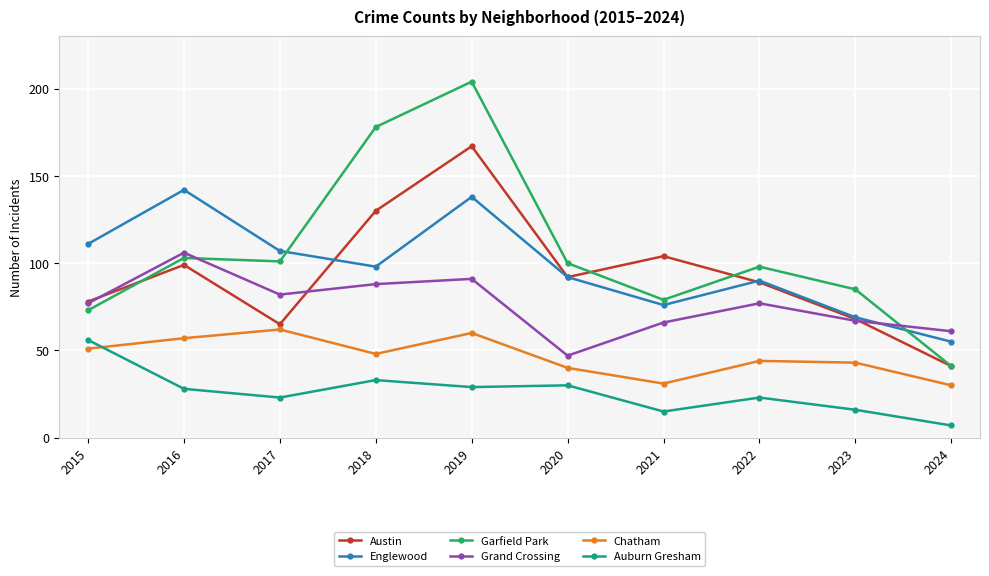

Reading left to right, list all the values displayed in this chart.

Austin: 78	99	65	130	167	92	104	89	68	41
Englewood: 111	142	107	98	138	92	76	90	69	55
Garfield Park: 73	103	101	178	204	100	79	98	85	41
Grand Crossing: 77	106	82	88	91	47	66	77	67	61
Chatham: 51	57	62	48	60	40	31	44	43	30
Auburn Gresham: 56	28	23	33	29	30	15	23	16	7